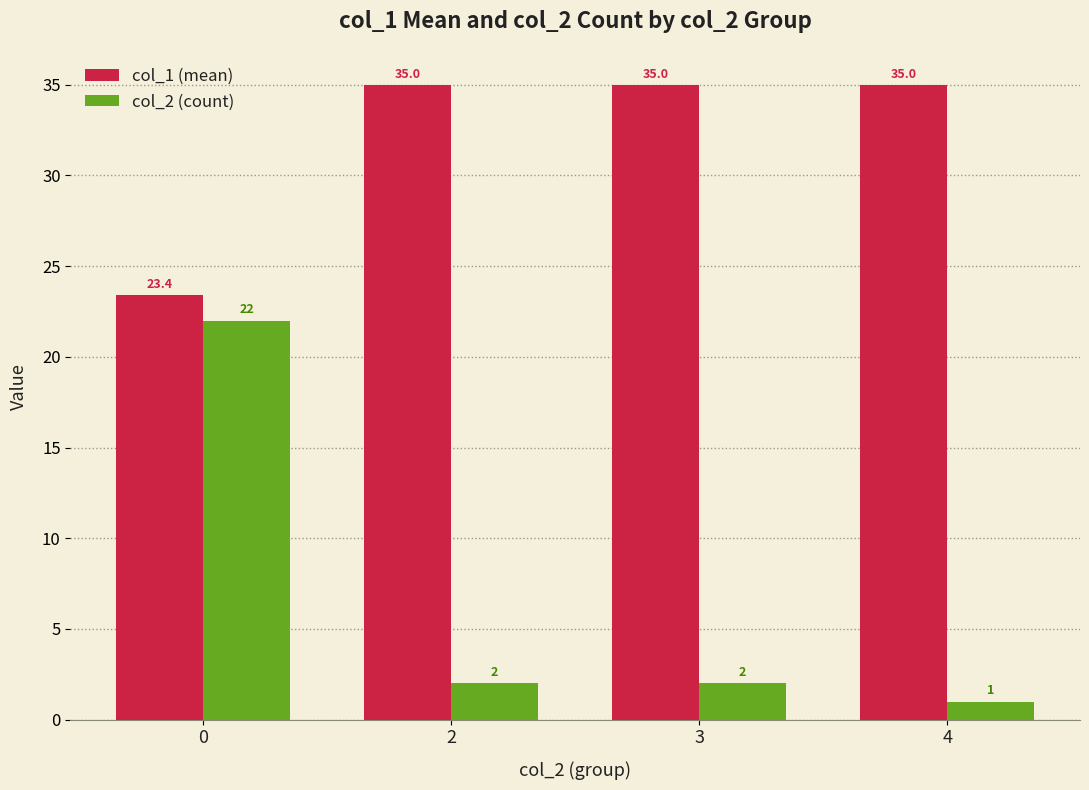

What is the difference between the highest and lowest values at 3?

33.0